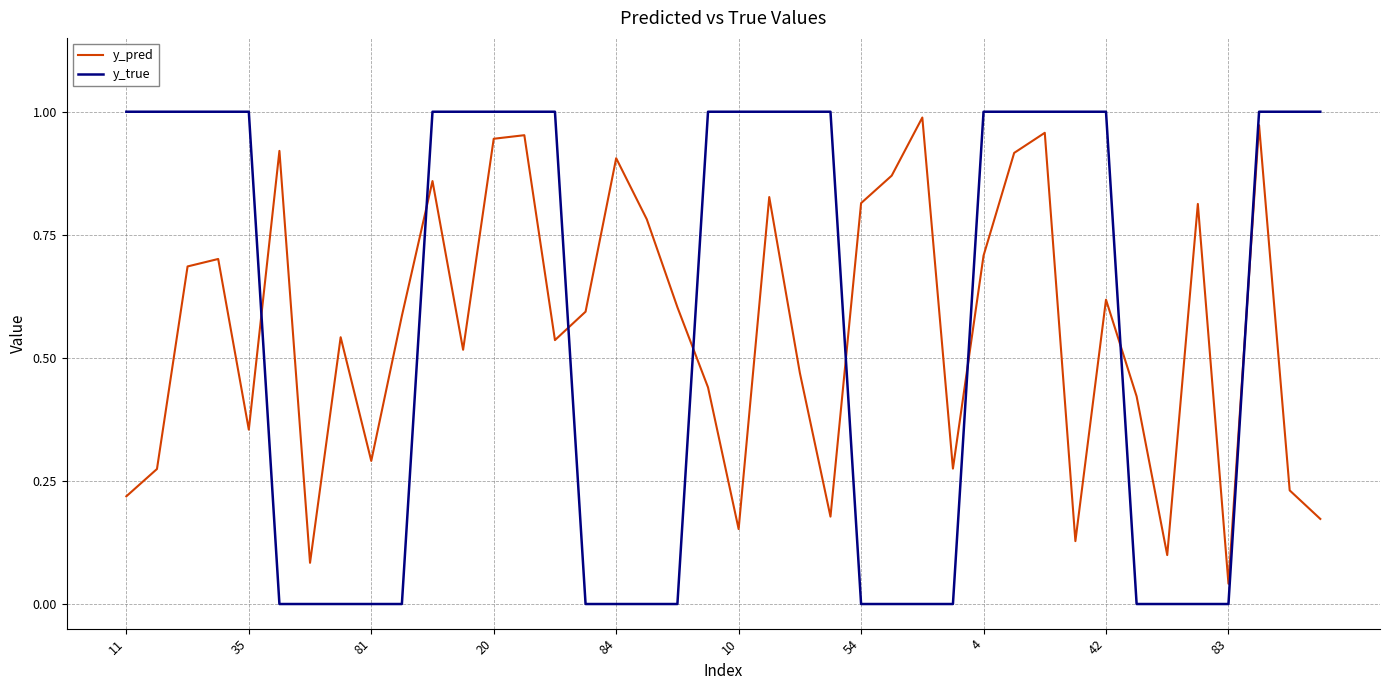

Rank the series by their maximum value, from highest to lowest.

y_true, y_pred